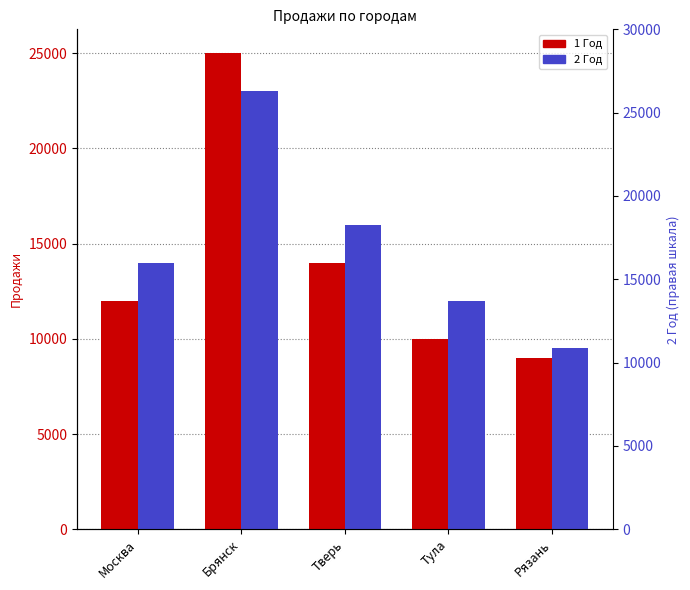

What is the value of the 2 Год bar at the 2nd from the left?

23000